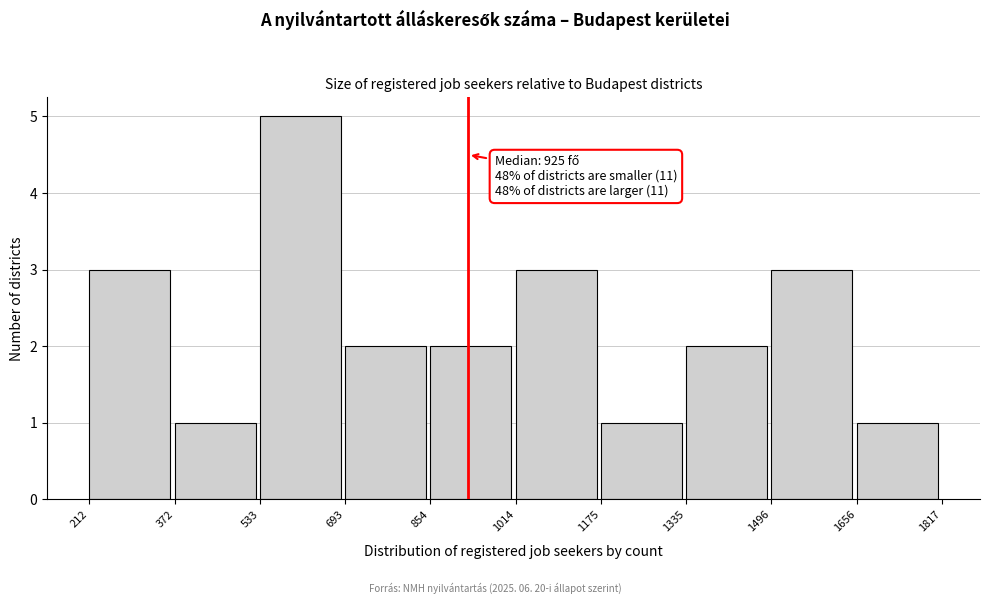

Over which range of the x-axis is the bar tallest?

533 to 693